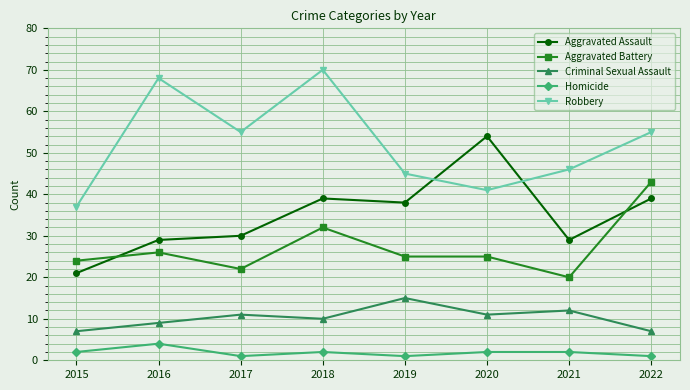

The Aggravated Battery series shows 26 at 2016. True or false?

True